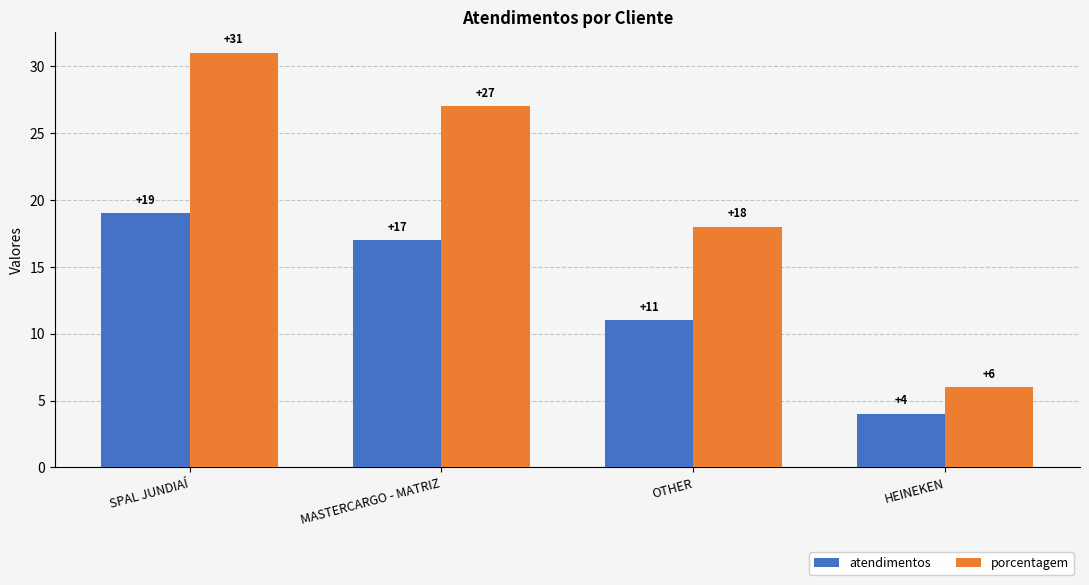

Which series has the largest total across all categories?

porcentagem